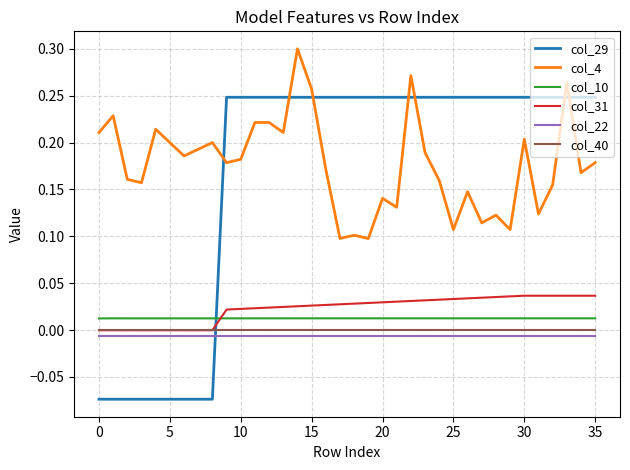

Does the chart display data point markers on the line(s)?

No